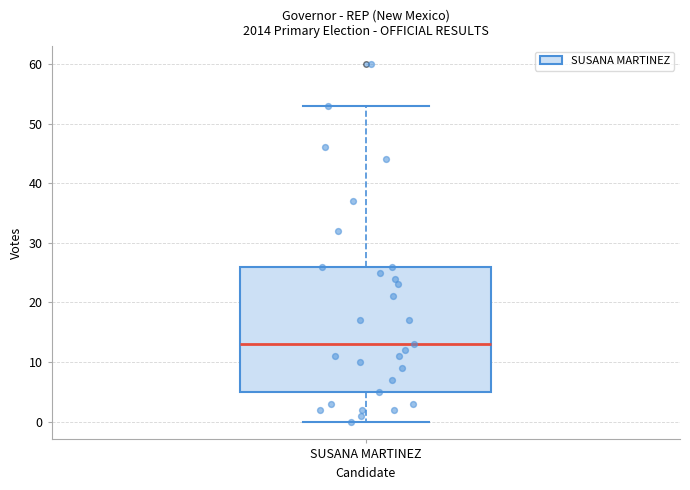

Read this box plot against the y-axis: the position of the median line, the range covered by the box, and the ends of both whiskers. The values are not printed on the chart, so give them approximately, as read against the axis.

median 13, box 5 to 26, whiskers 0 to 53